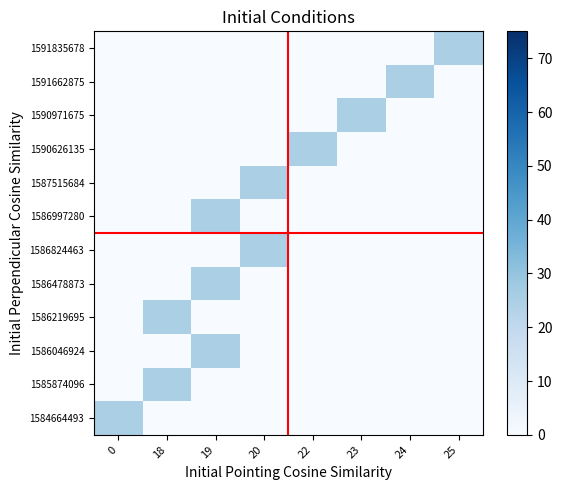

At which category is the sum across all series the highest?

19